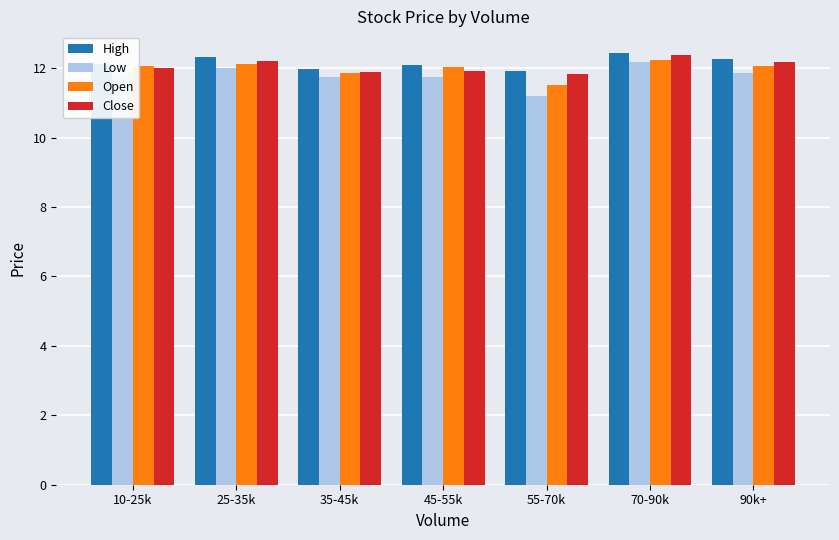

What value does the High series have at 55-70k?

11.9